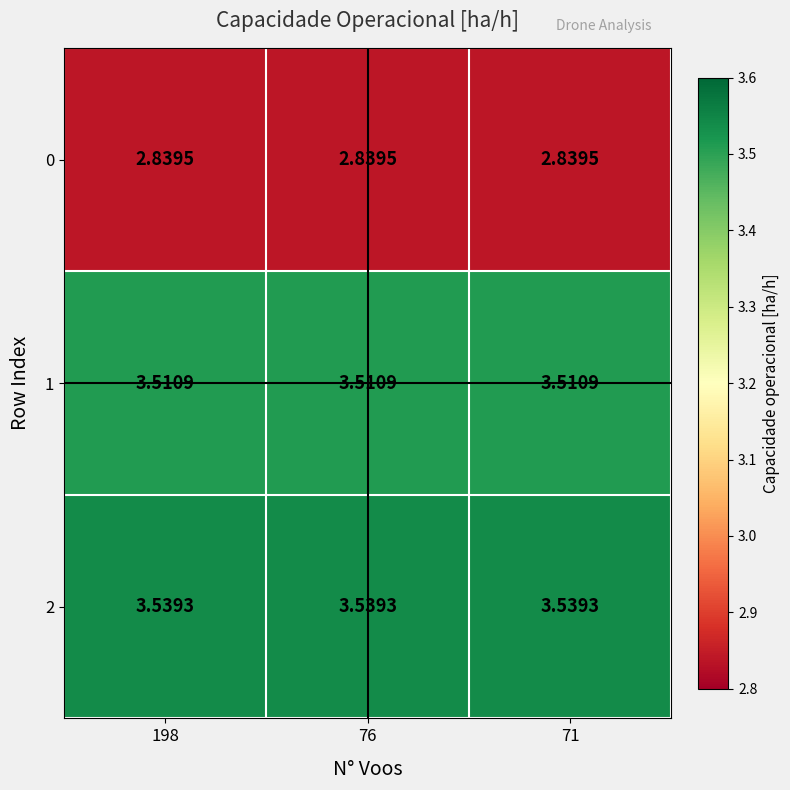

Rank the series at 71 from lowest to highest value.

0, 1, 2